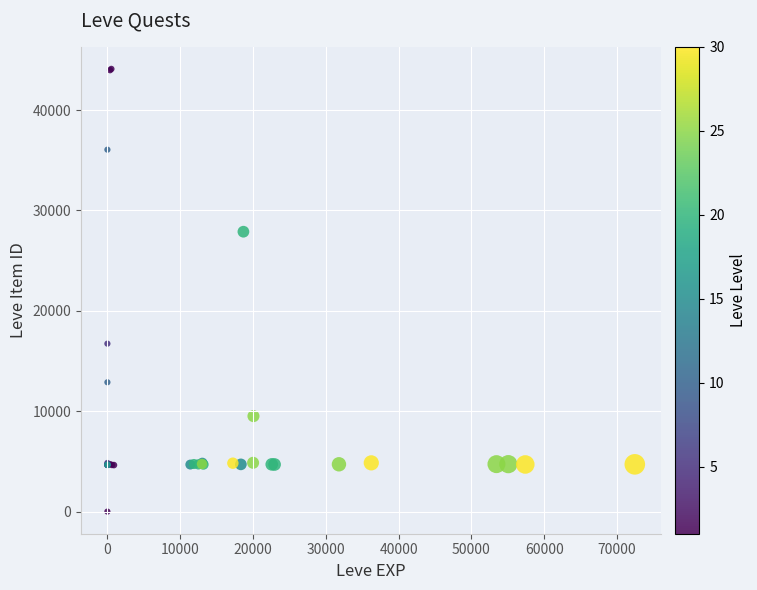

What Y value in the scatter plot is closest to 22050?

16734